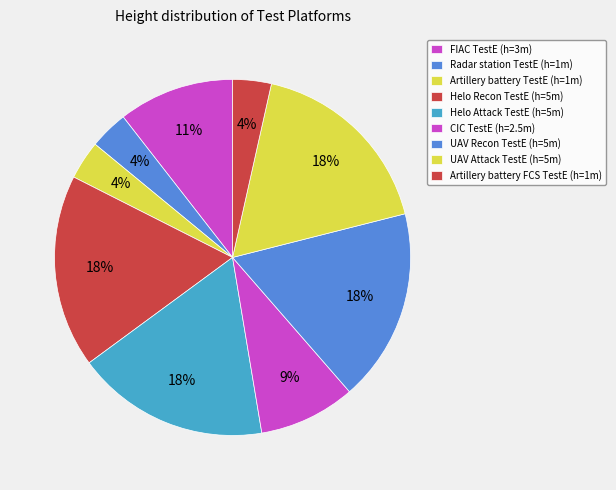

To the nearest percent, what is the difference between the FIAC TestE and Radar station TestE slice percentages?

7%